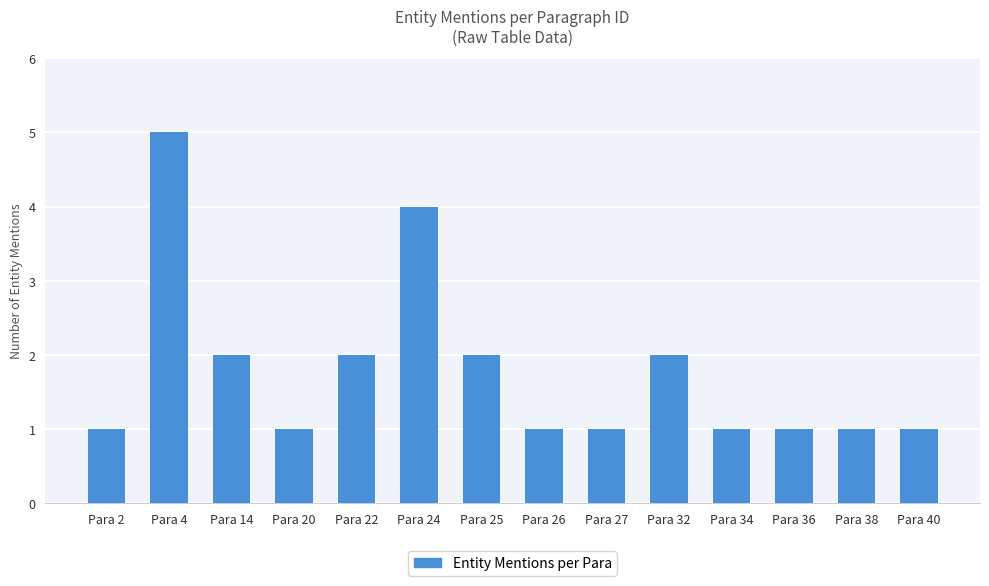

What is the approximate value at Para 24?

4